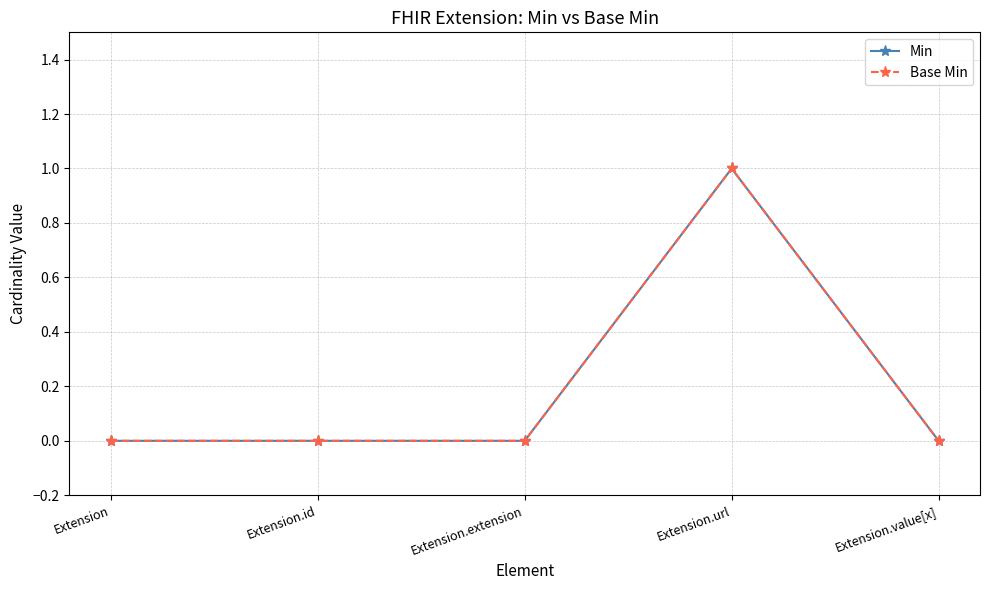

True or false: Base Min and Min cross at least once.

False